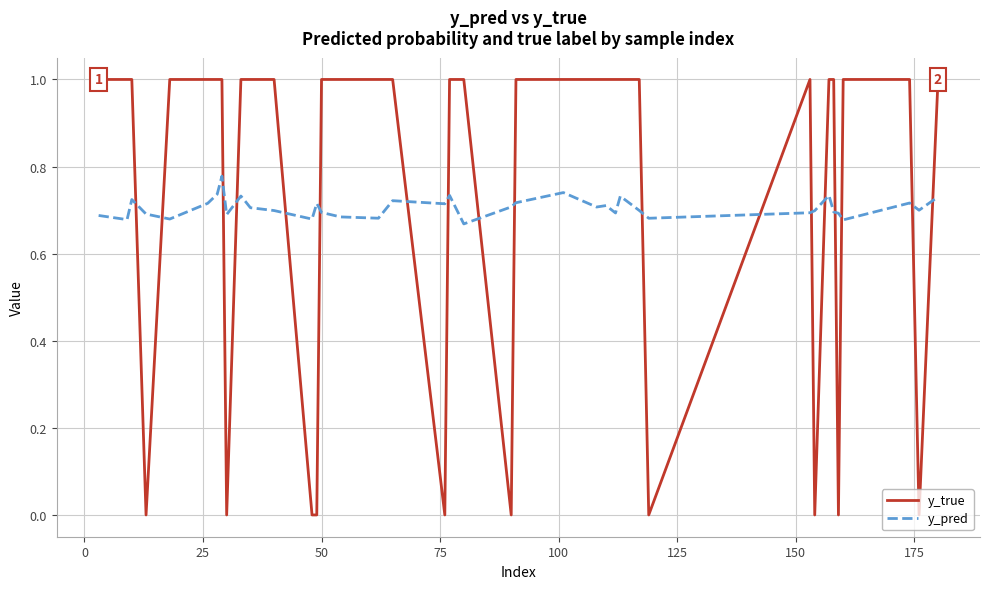

How many intersections are there between y_true and y_pred?

18